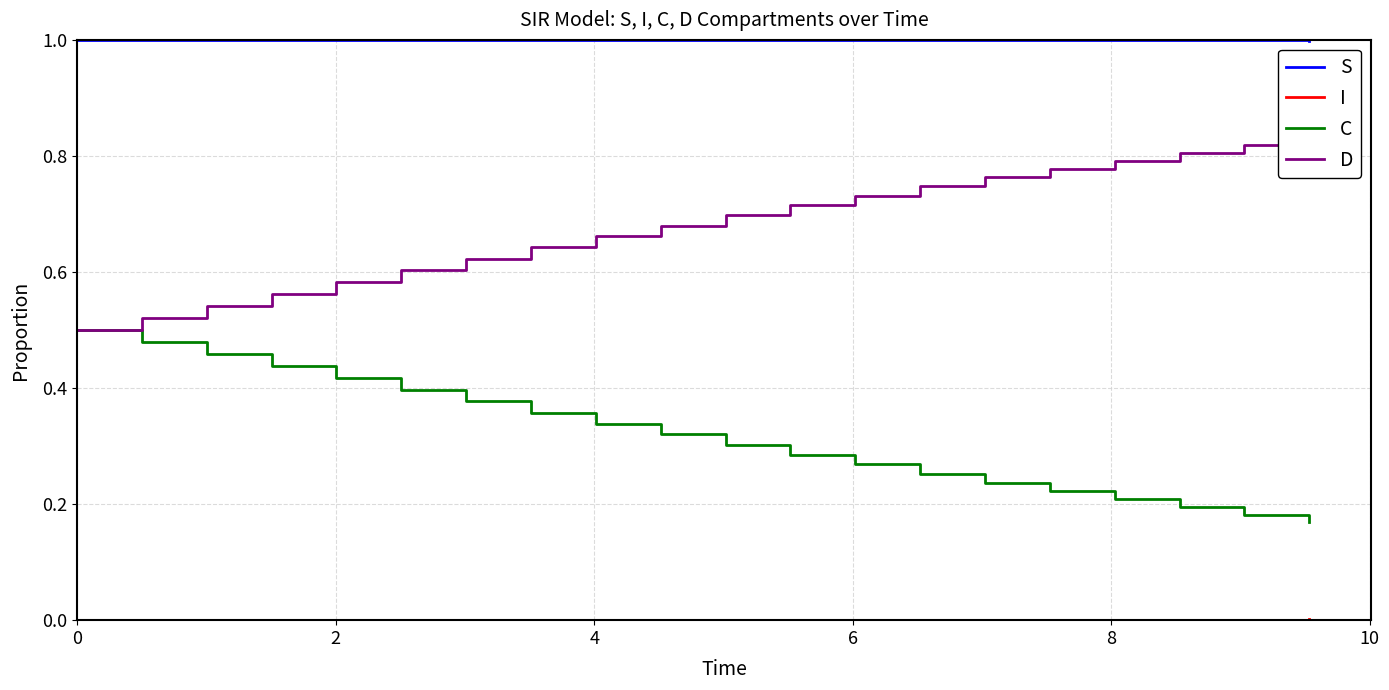

True or false: C and S cross at least once.

False